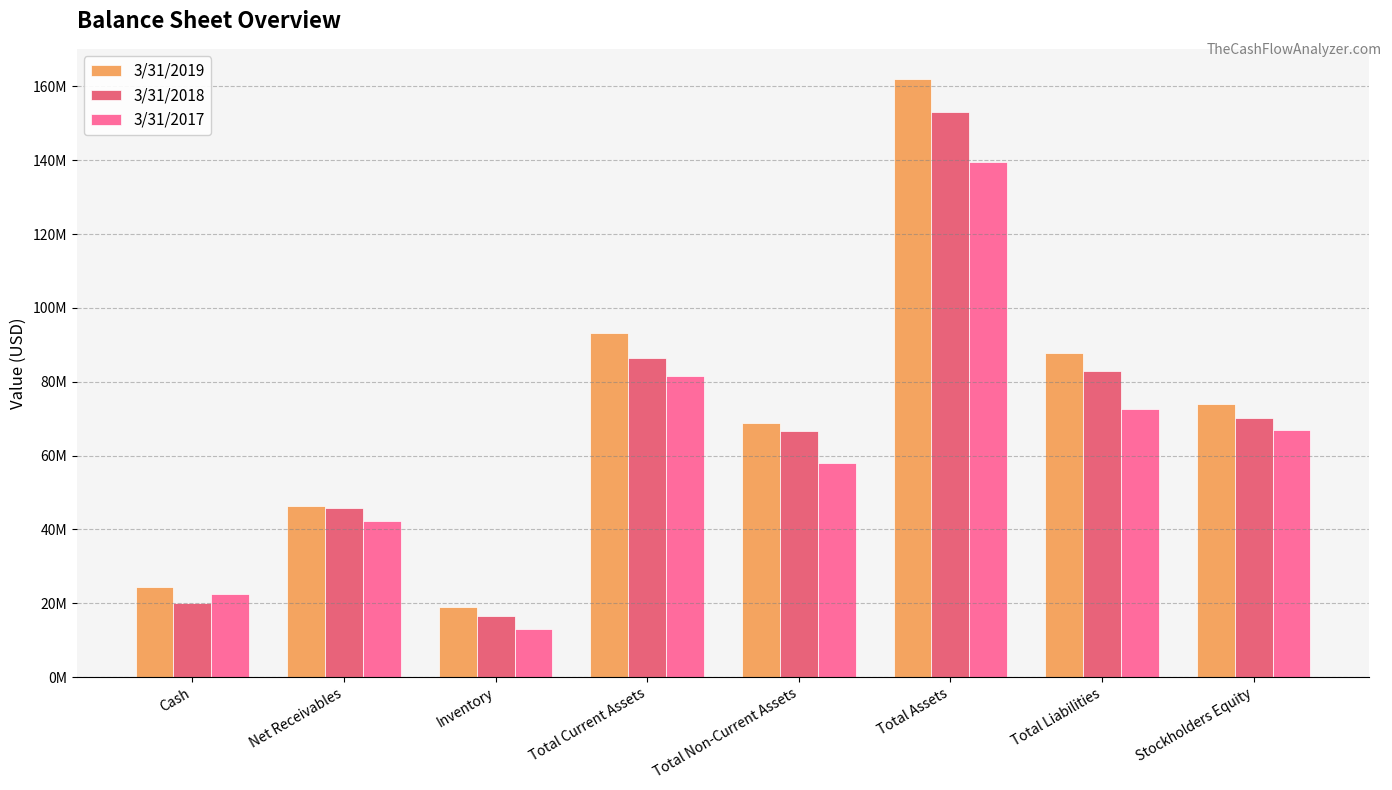

Where is 3/31/2018 nearest to the value 84755000?

Total Current Assets